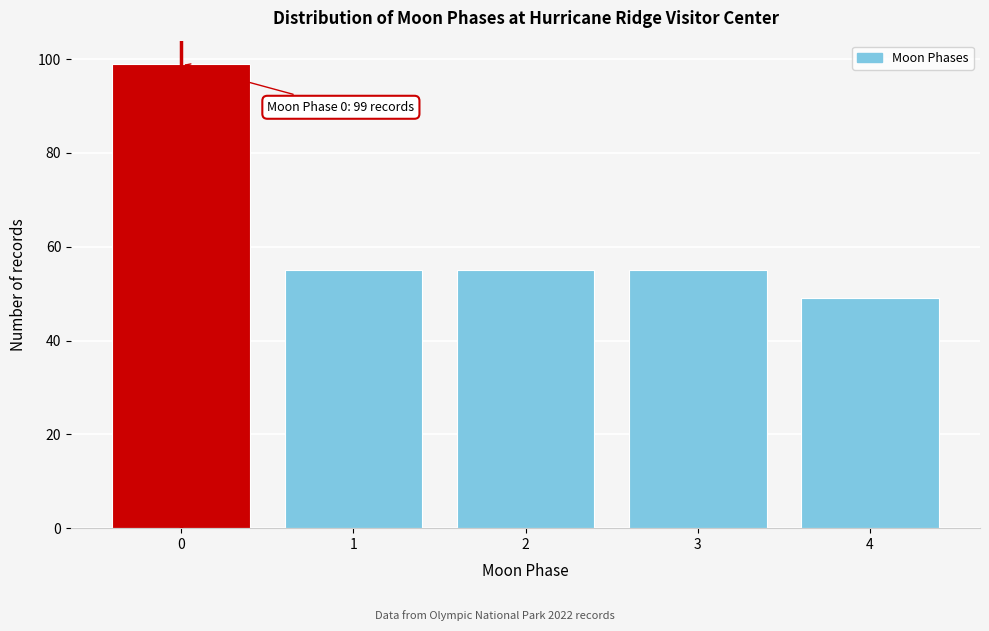

Reading left to right, list all the values displayed in this chart.

0=99	1=55	2=55	3=55	4=49